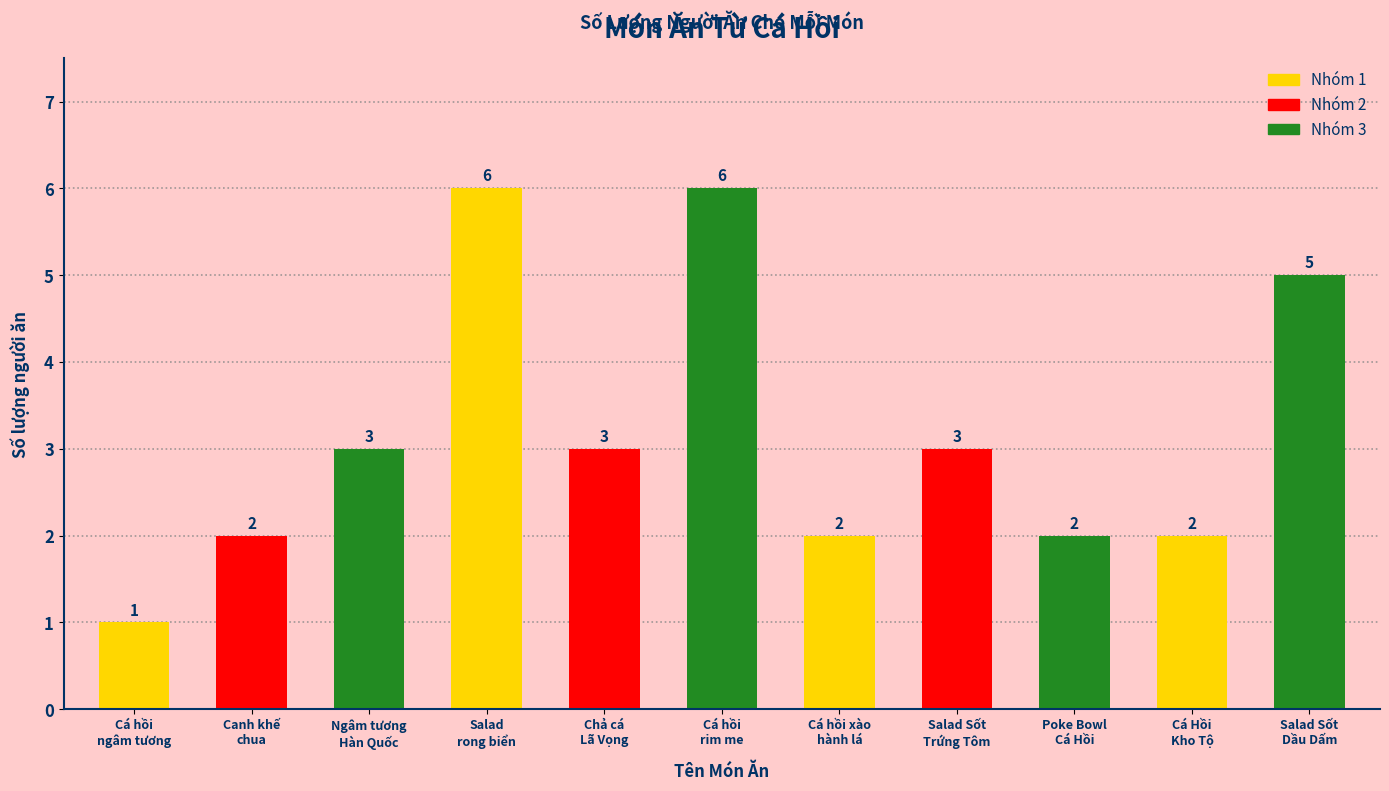

Count the number of categories in the chart.

11